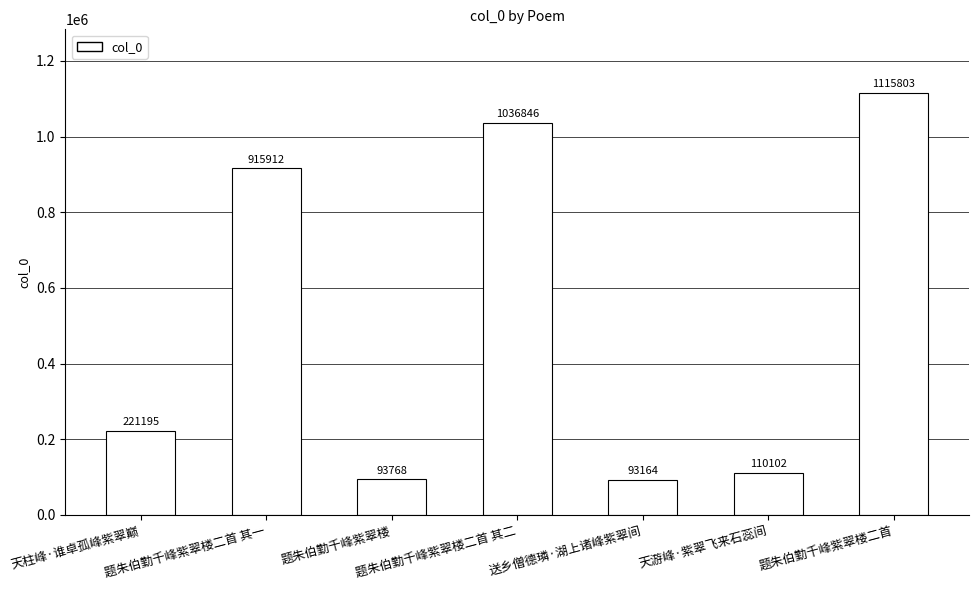

Are the bars grouped side by side (vs. stacked)?

No